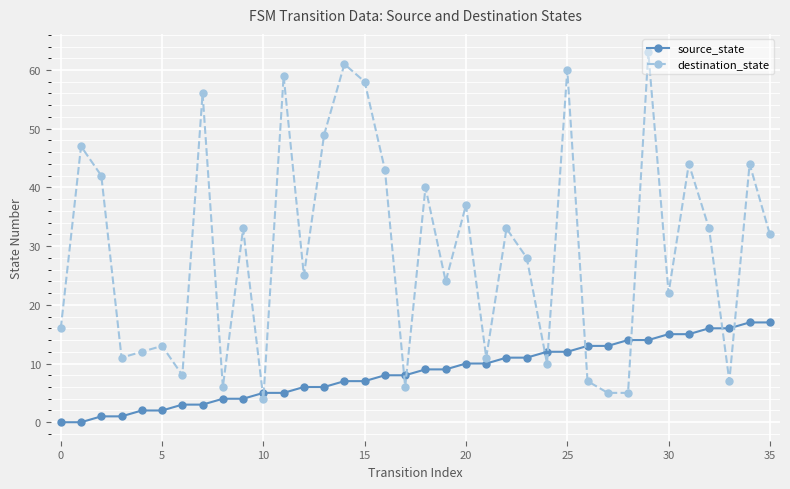

What is the maximum value for source_state?

17